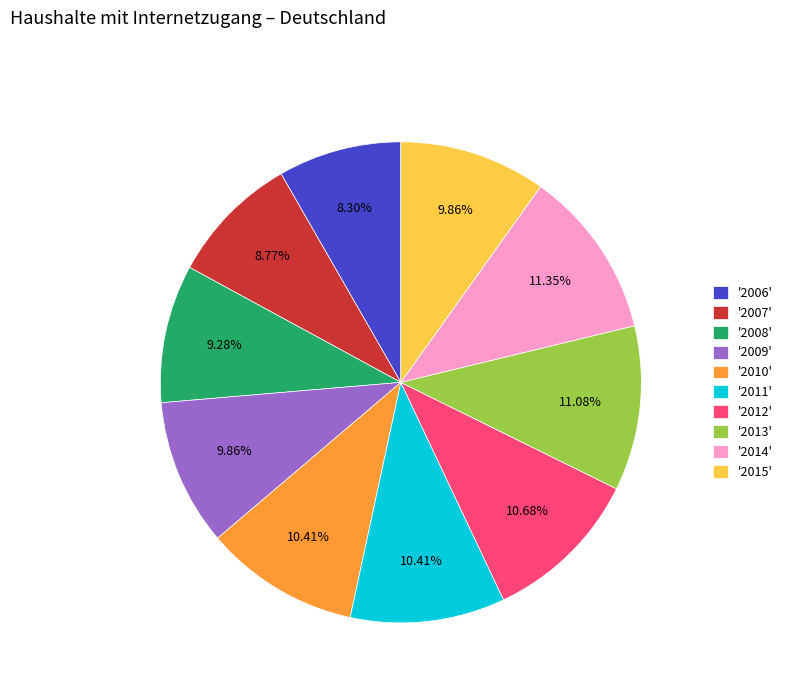

Is there any slice that represents more than half of the pie?

No